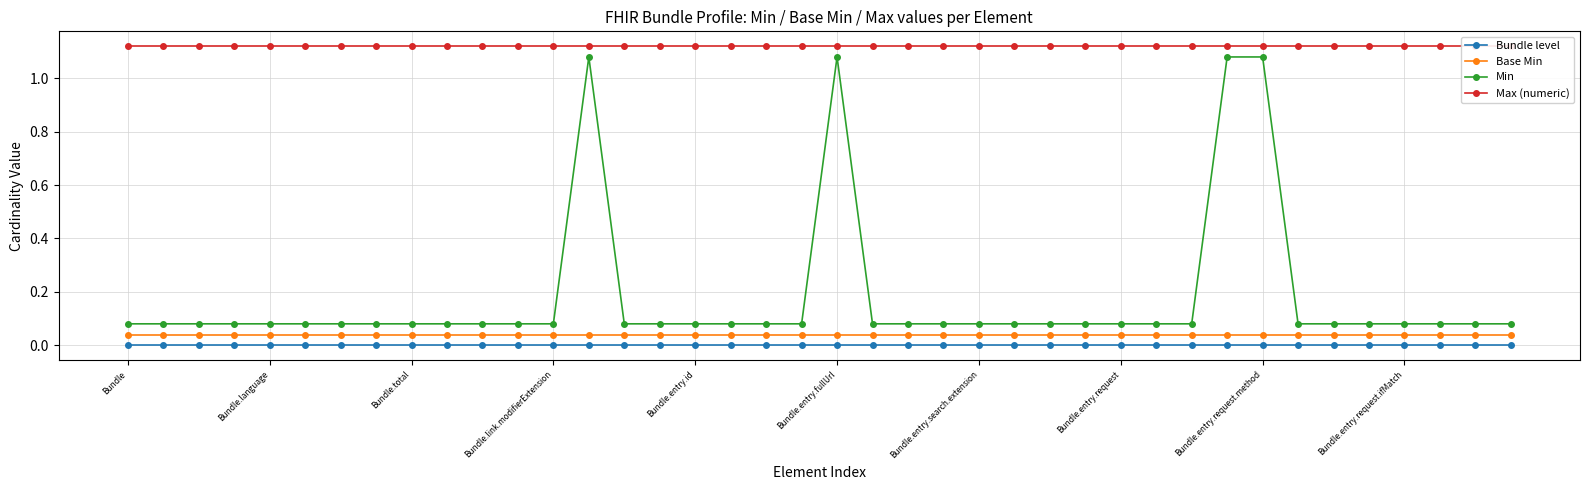

What is the spread (max minus min) of values at 22?

1.1